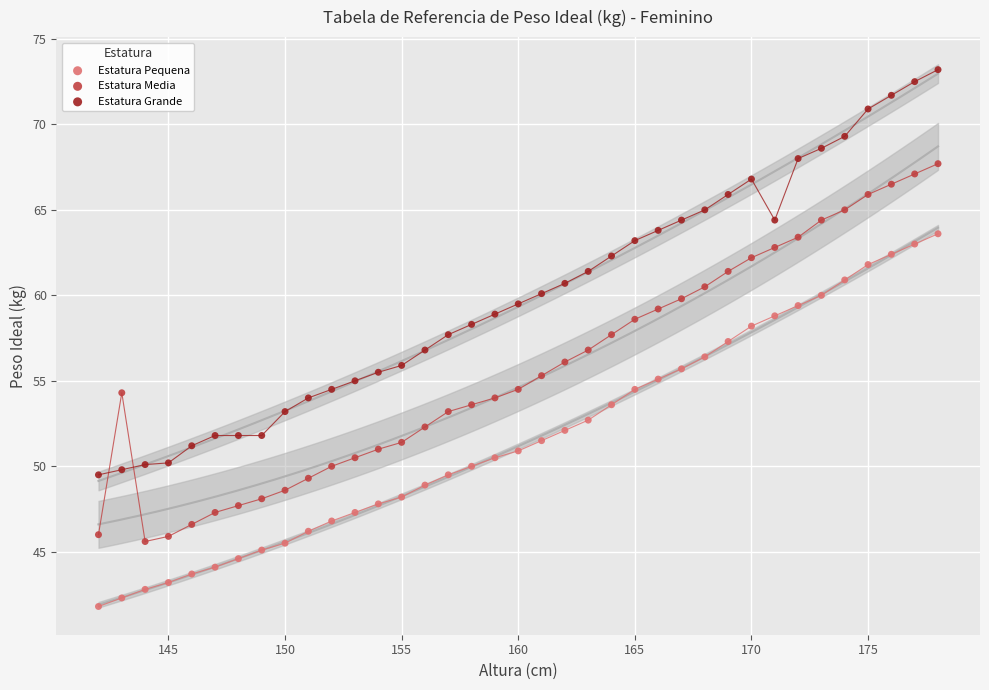

What are all the series names shown in the legend?

Estatura Pequena, Estatura Media, Estatura Grande